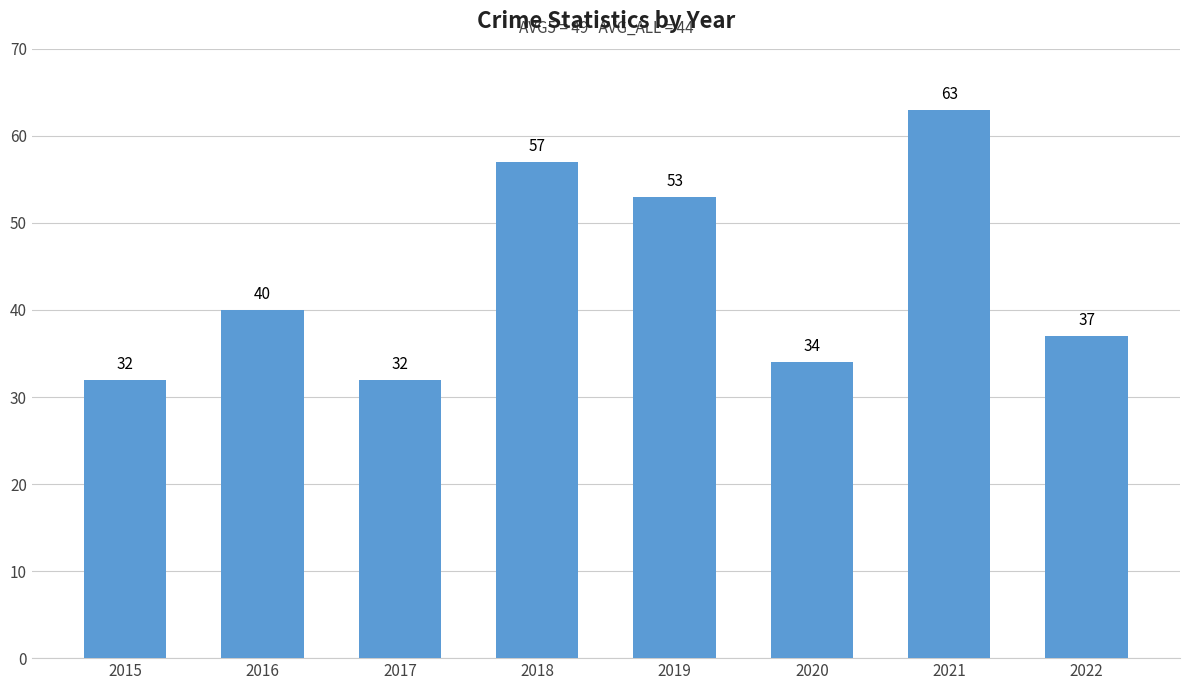

What is the change in value from 2017 to 2019?

+21